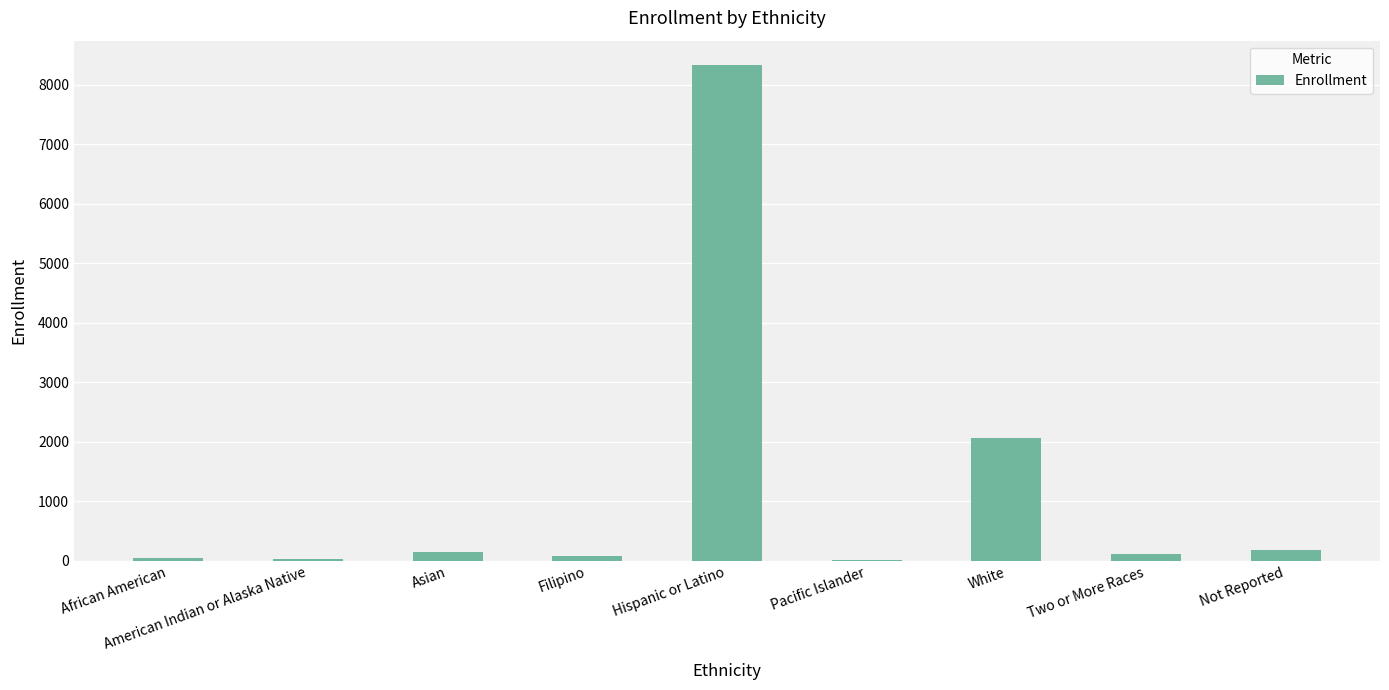

What is the sum of all values?

11003